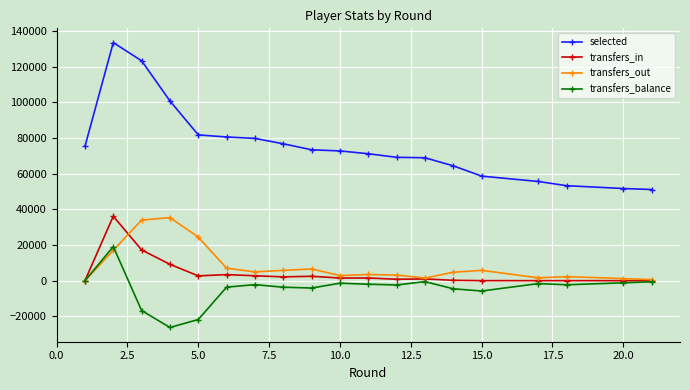

Which series has the largest range (max minus min)?

selected